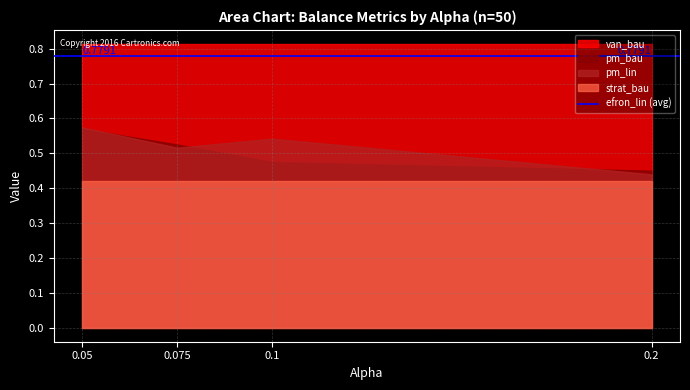

Is the value of pm_lin at 0.1 greater than the value of van_bau at 0.05?

No